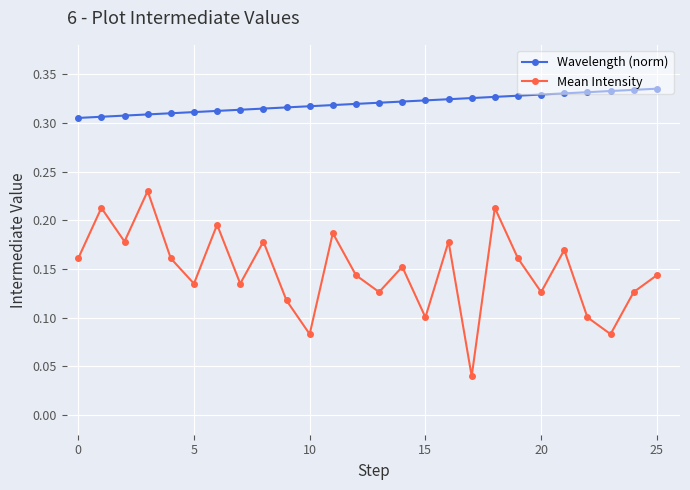

Count the Mean Intensity values in the range 0 to 1.

26